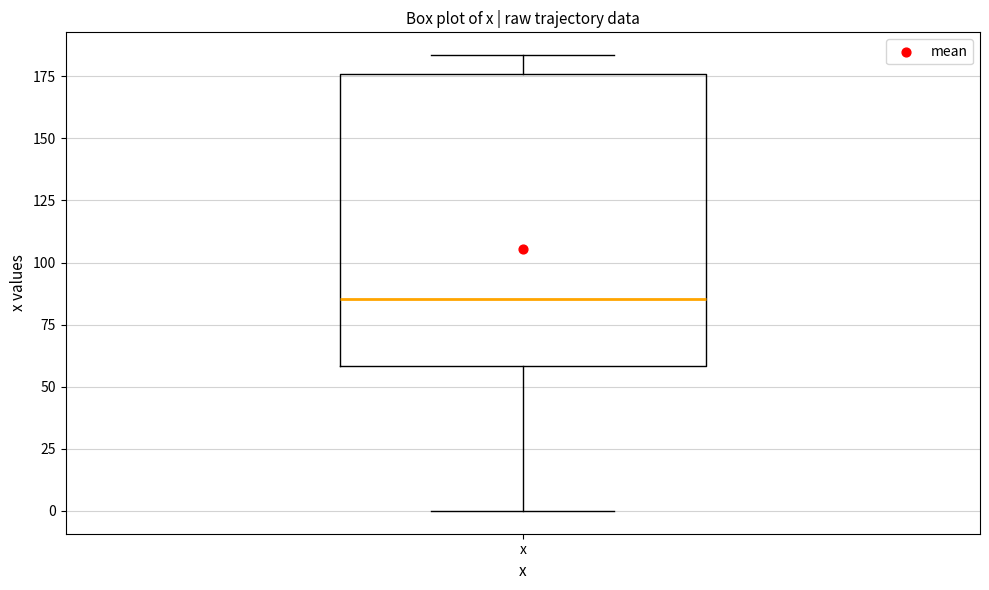

Read this box plot against the y-axis: the position of the median line, the range covered by the box, and the ends of both whiskers. The values are not printed on the chart, so give them approximately, as read against the axis.

median 85, box 60 to 175, whiskers 0 to 185